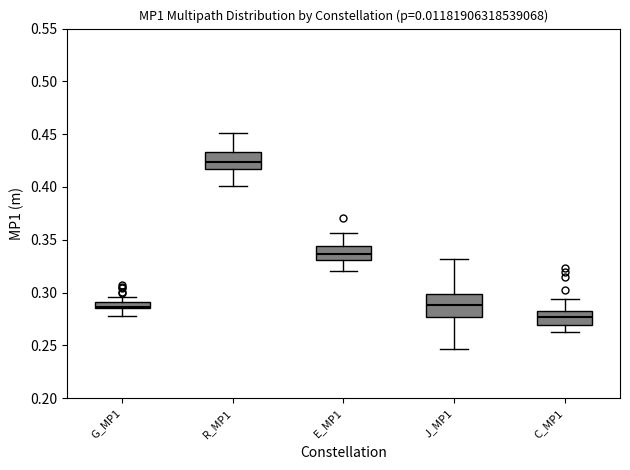

Where does the median line of the box for J_MP1 sit on the y-axis? The values are not printed on the chart, so give them approximately, as read against the axis.

0.290